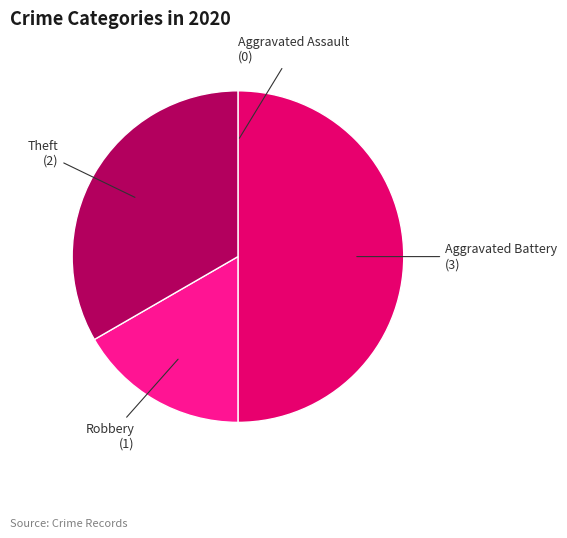

How many segments does this pie chart have?

4